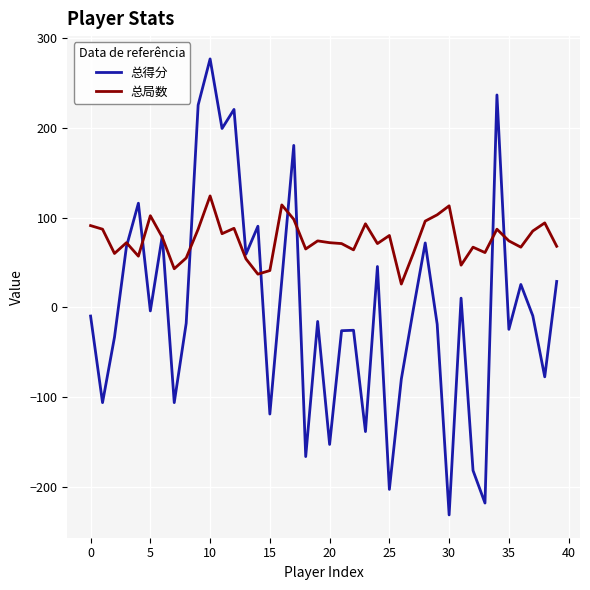

Which series has the largest total across all categories?

总局数